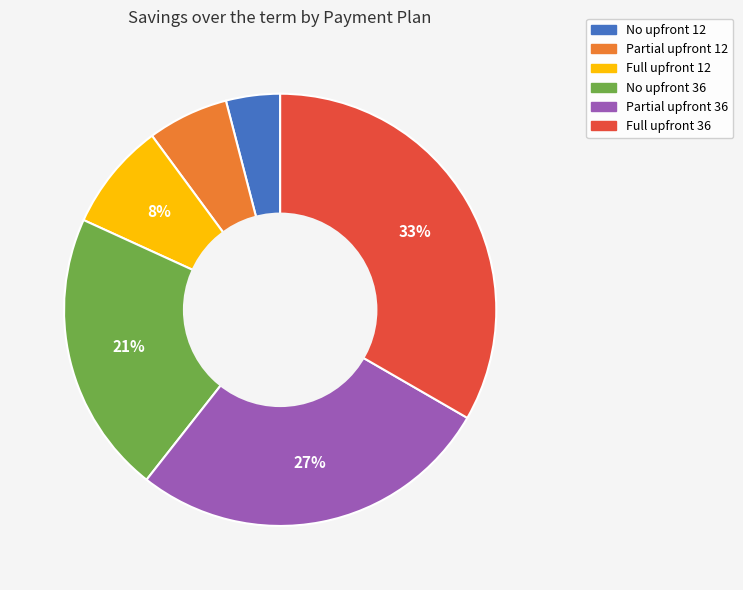

Is Partial upfront 36 the majority of the pie?

No